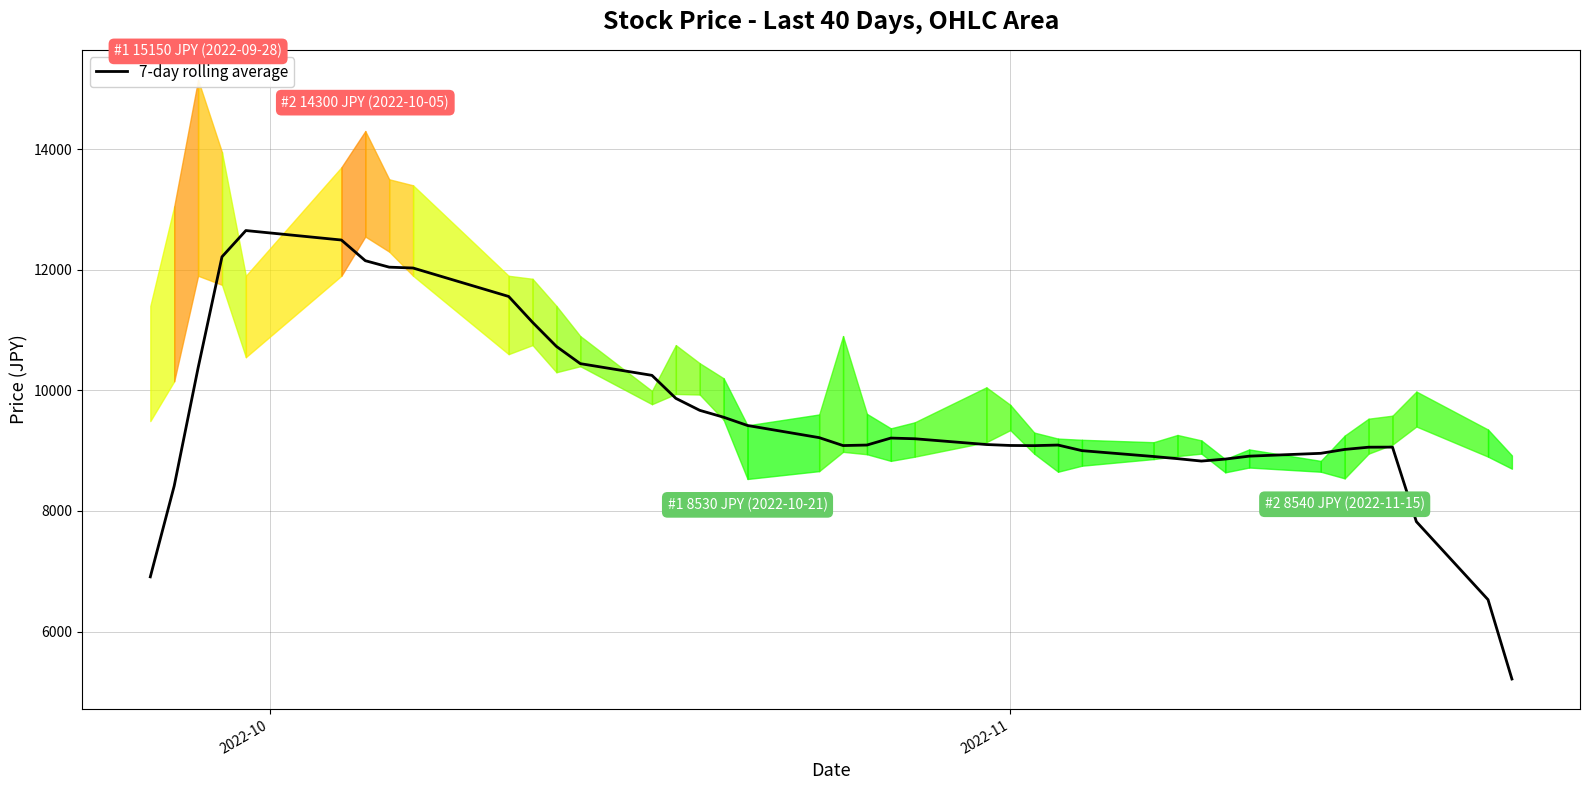

How many data points are less than 9101?

20